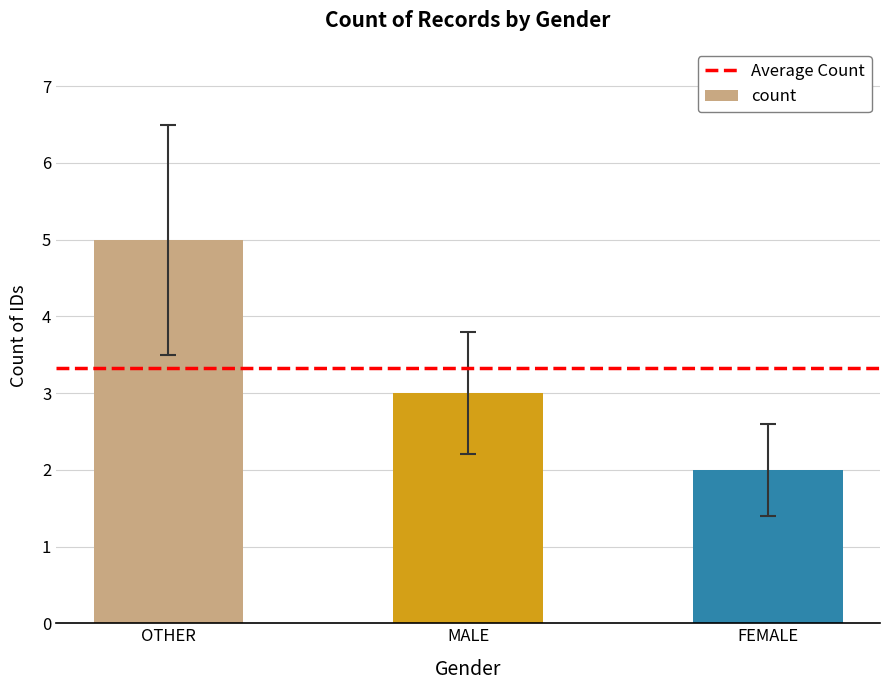

Where is the data nearest to the value 3?

MALE